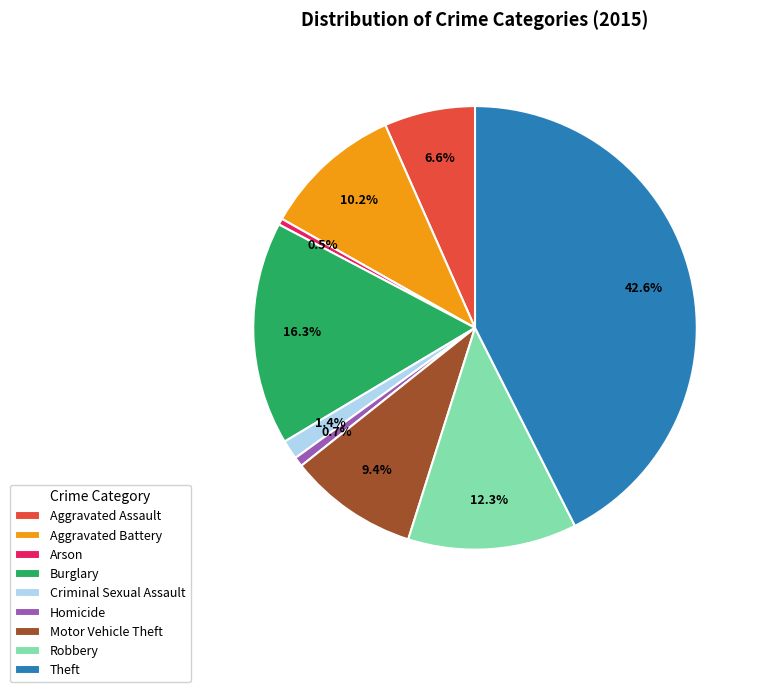

What percentage is the Burglary slice, to the nearest percent?

16%